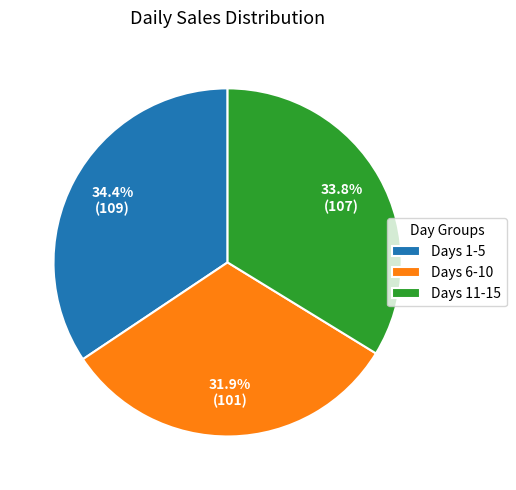

What is the total percentage of Days 6-10 and Days 1-5?

66.2%